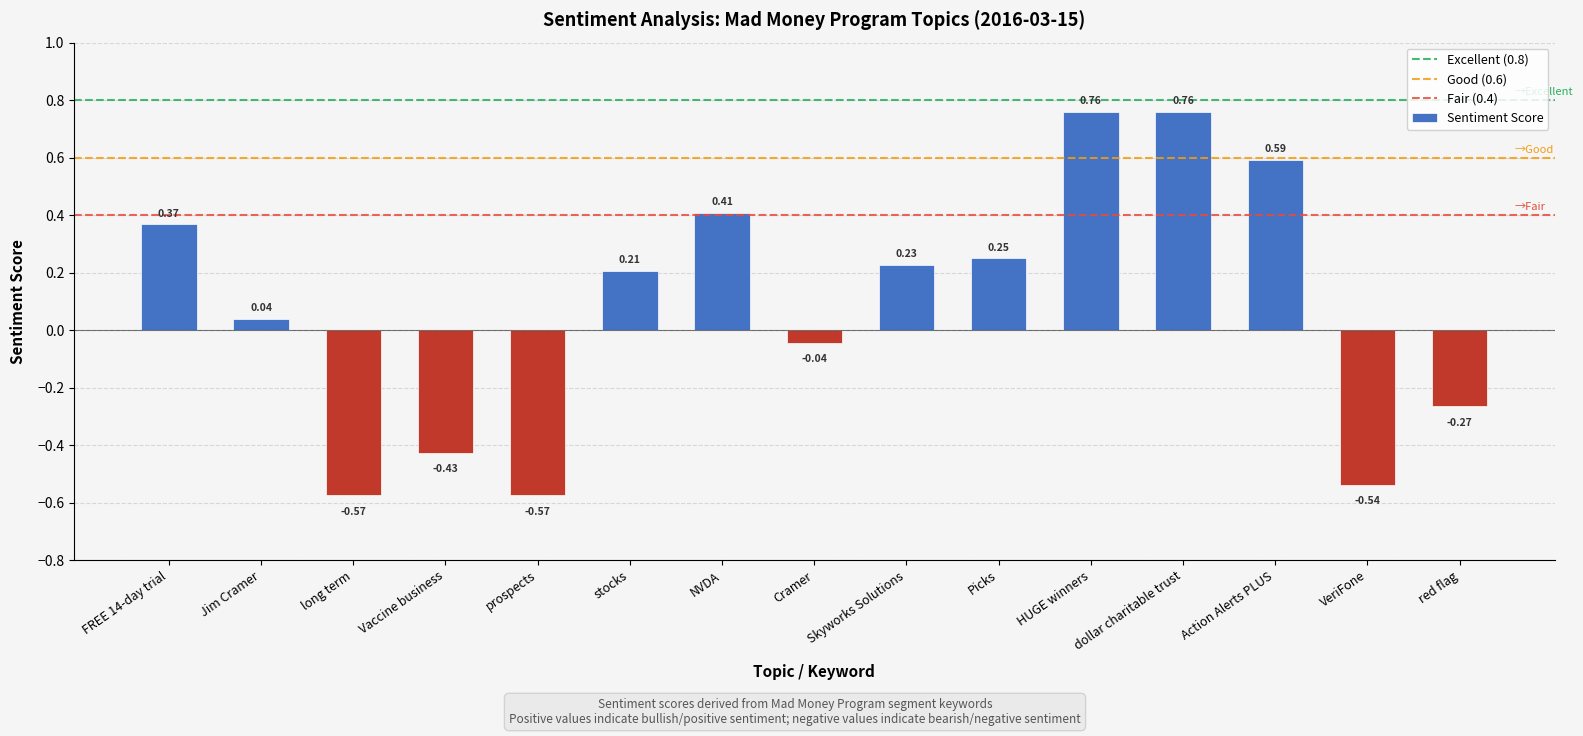

How many negative values are there?

6